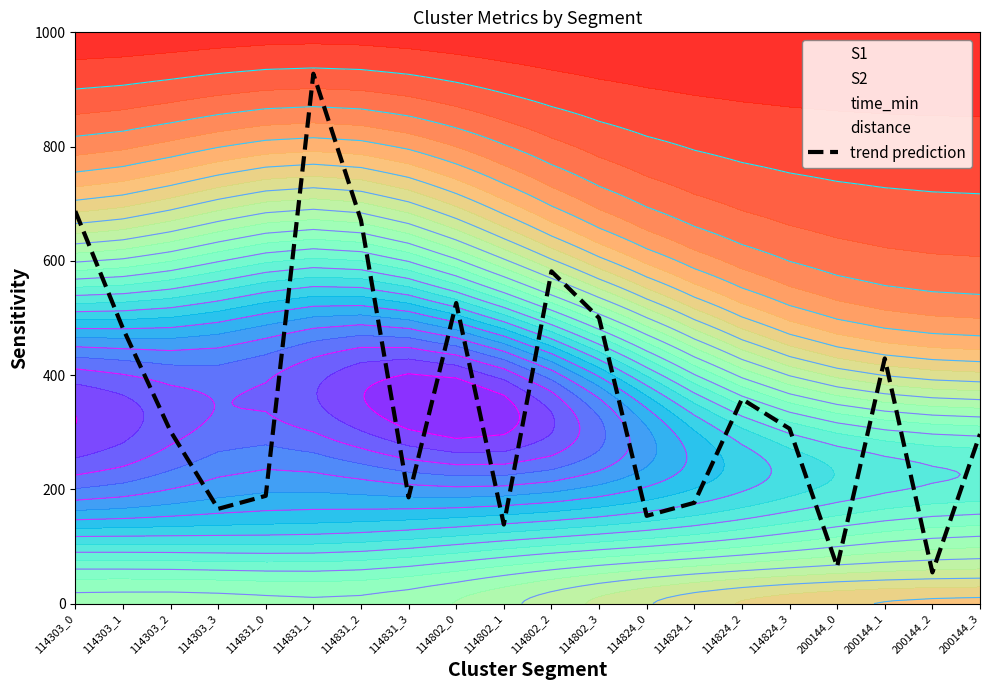

What is the value of the 4th point from the left?

165.8